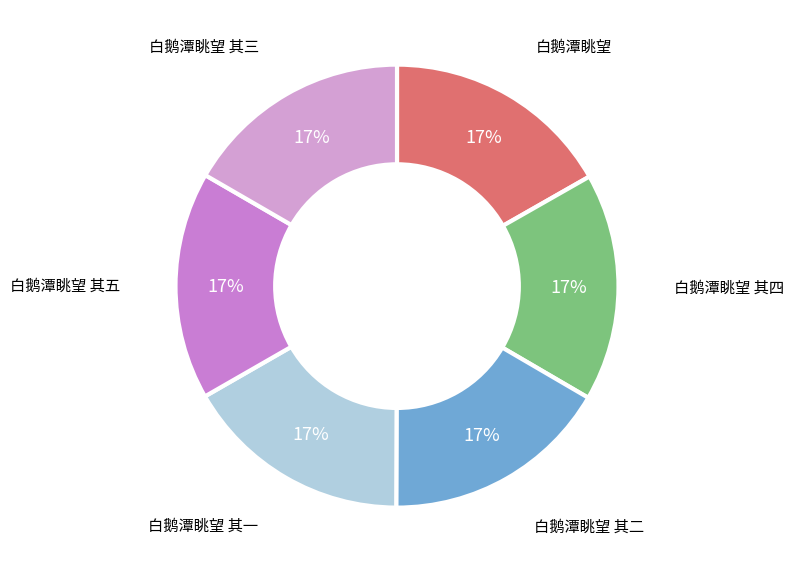

To the nearest percent, what is the average slice percentage?

17%